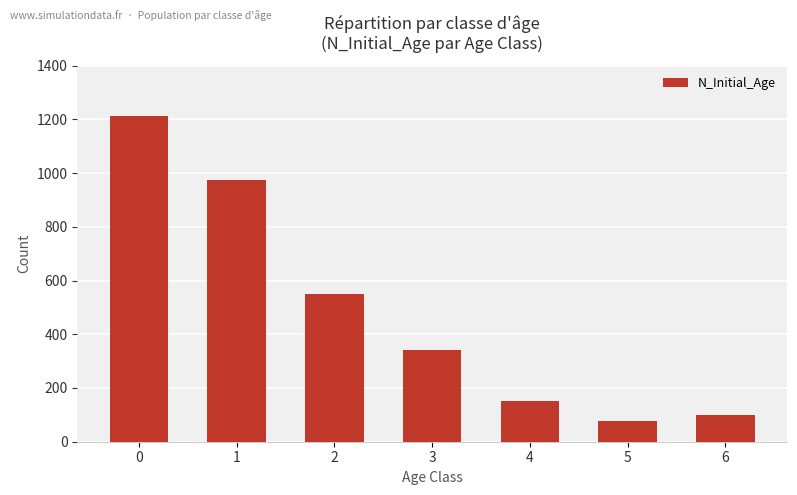

What is the ratio of the value at 5 to the value at 1?

0.1